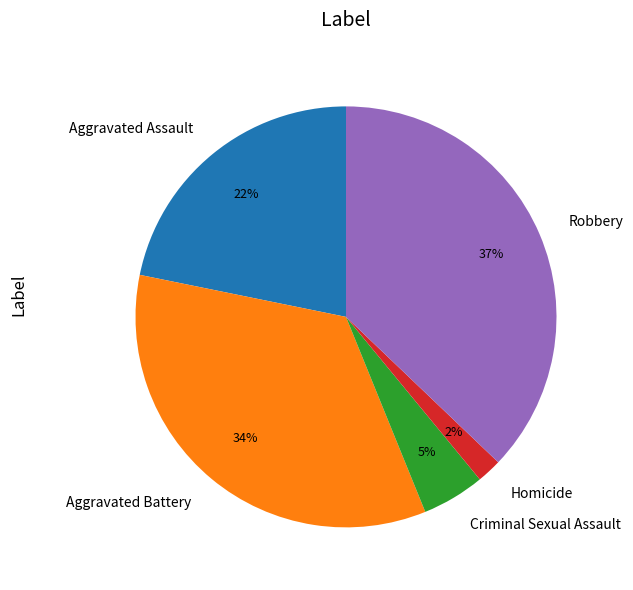

Count the number of slices in the pie.

5